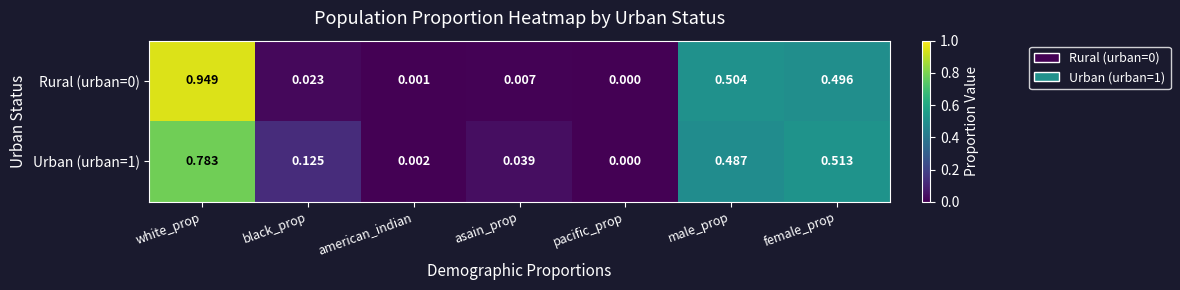

At which label does Rural (urban=0) reach its minimum?

pacific_prop